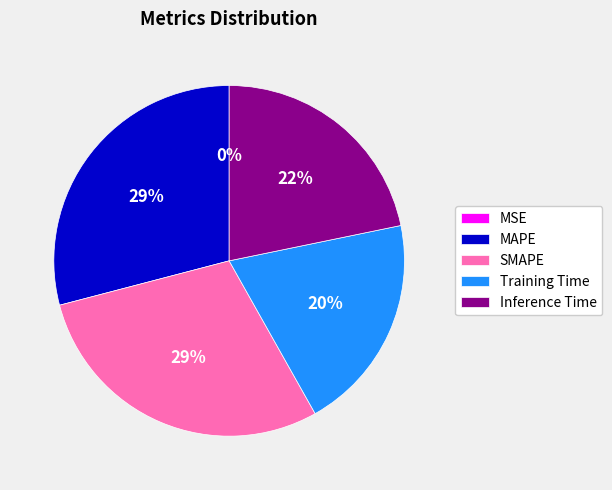

To the nearest percent, what is the combined percentage of Training Time and SMAPE?

49%